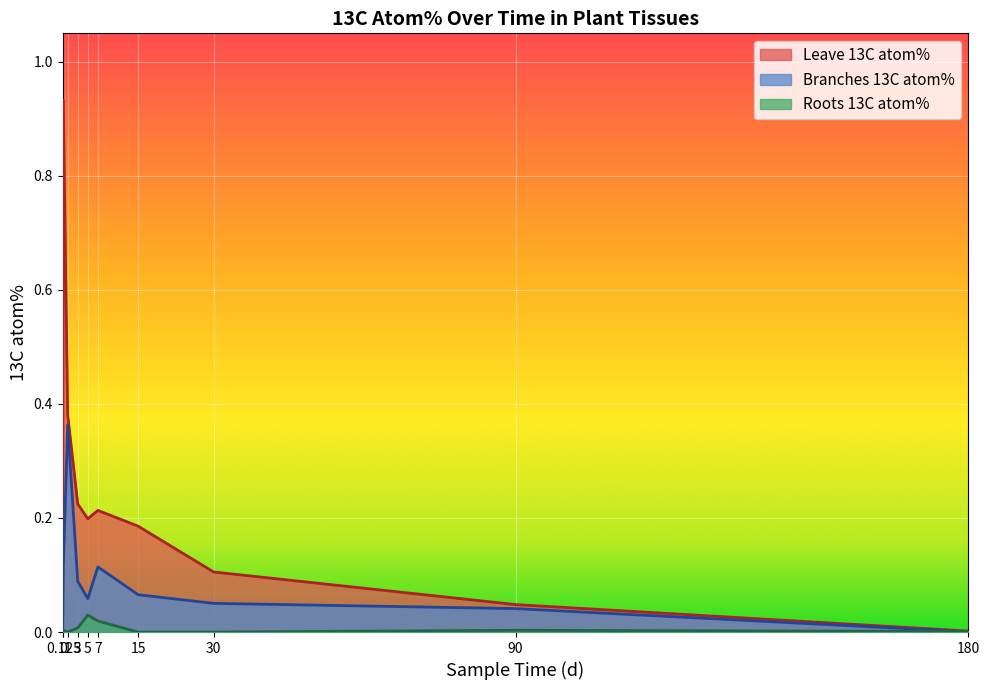

How many intersections are there between Roots 13C atom% and Branches 13C atom%?

1